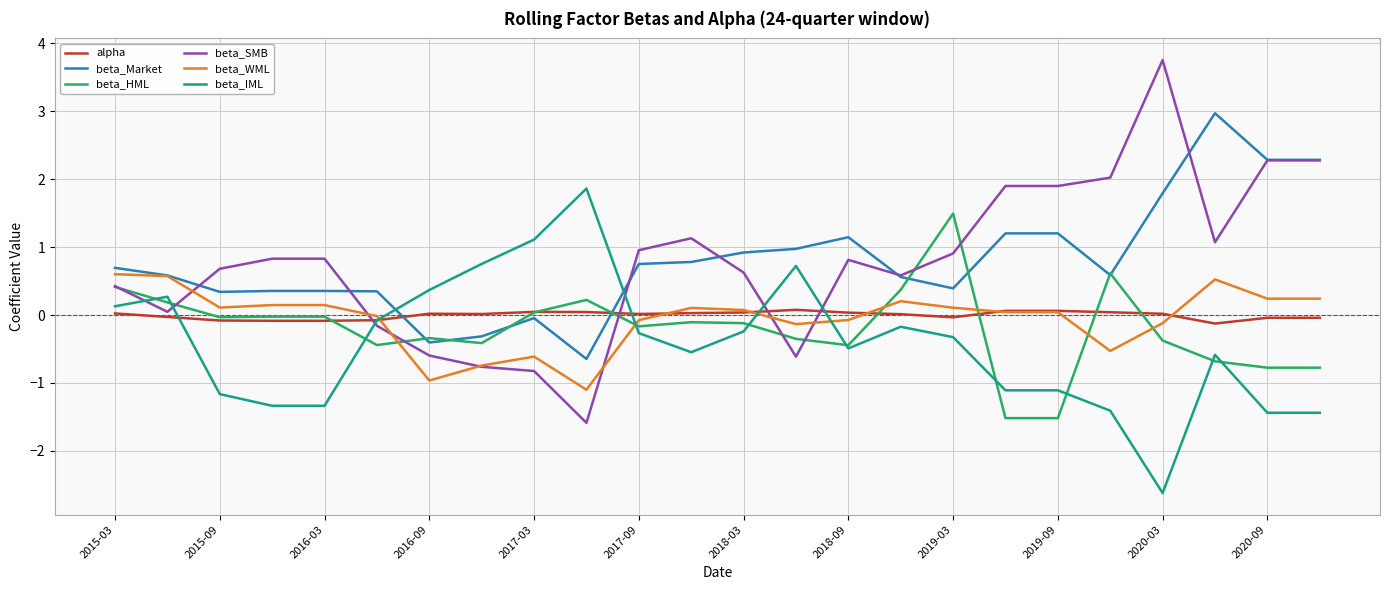

Which series has the largest range (max minus min)?

beta_SMB